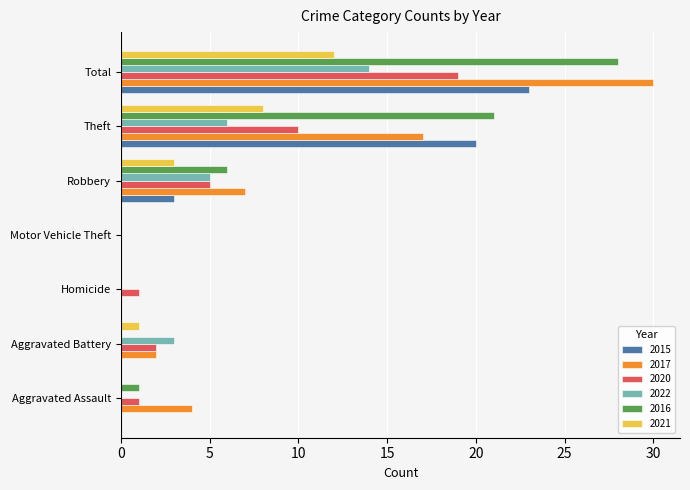

Is the value of 2020 at Robbery greater than the value of 2017 at Theft?

No